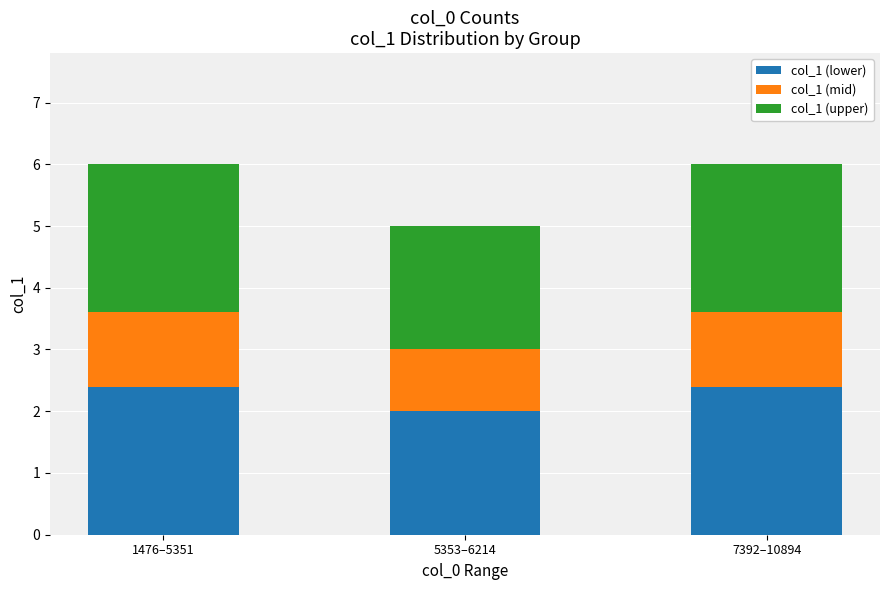

What is the total value across all series at 5353–6214?

5.0